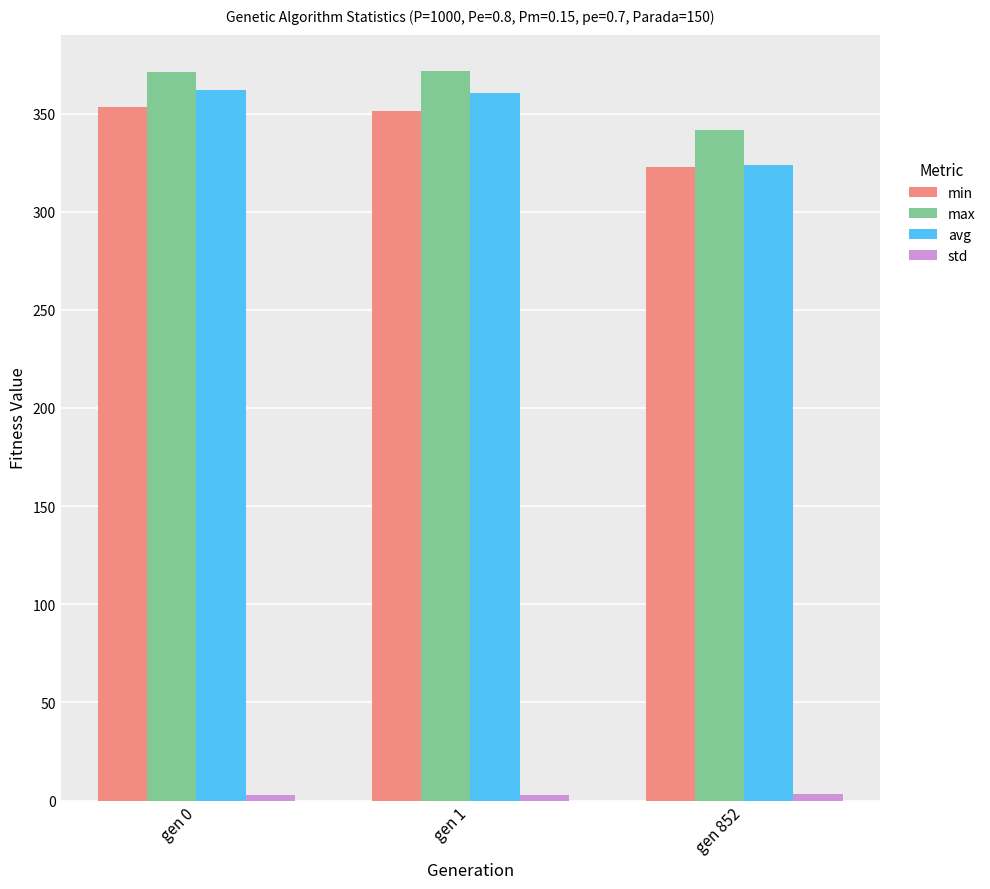

Which series has the largest total across all categories?

max